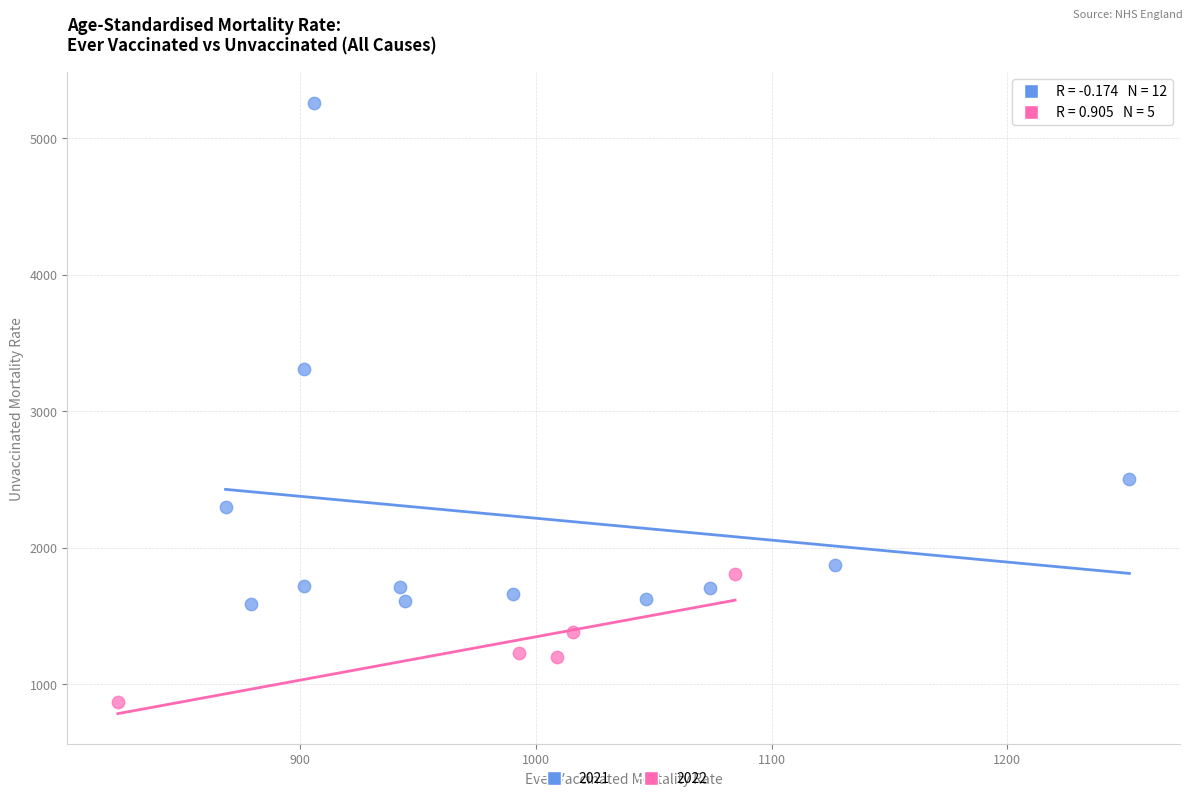

Which series reaches the minimum Y coordinate?

2022